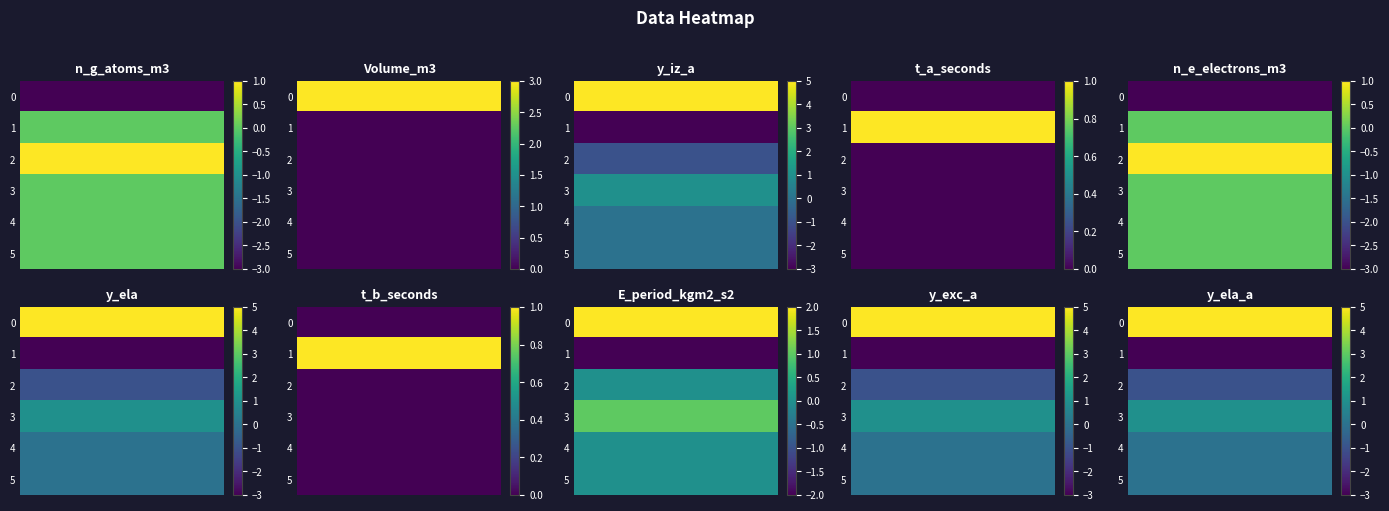

What is the difference between the maximum and minimum values in the y_exc_a series?

8